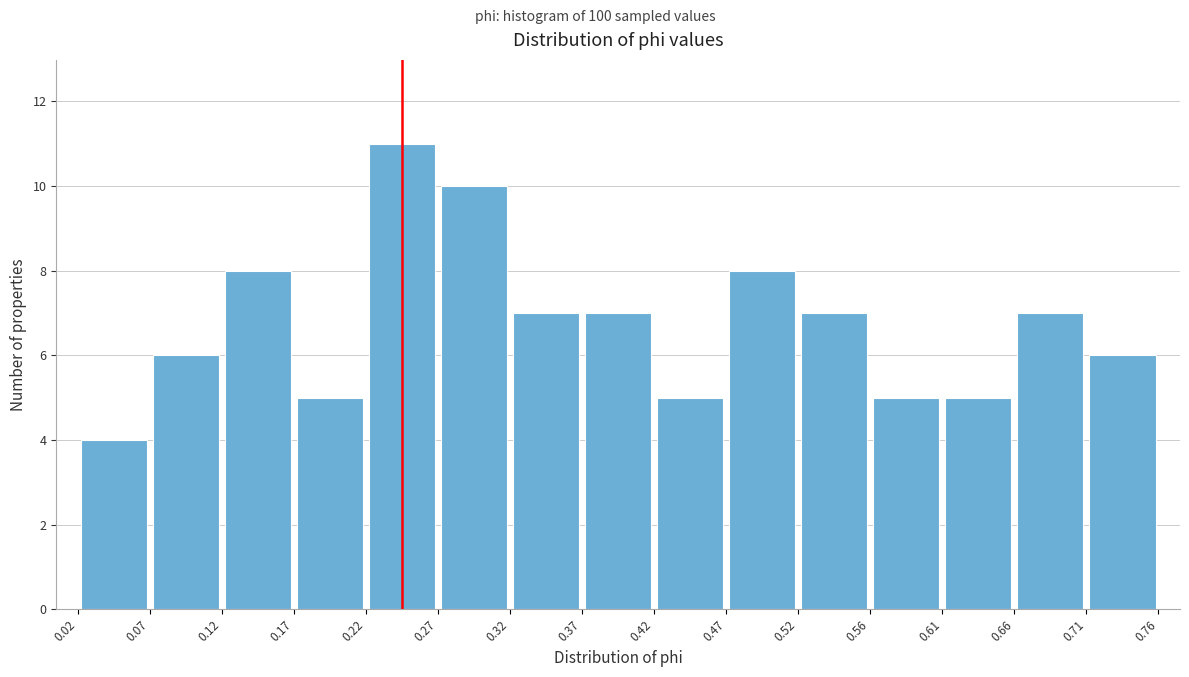

Over which range of the x-axis is the bar tallest?

0.22 to 0.27